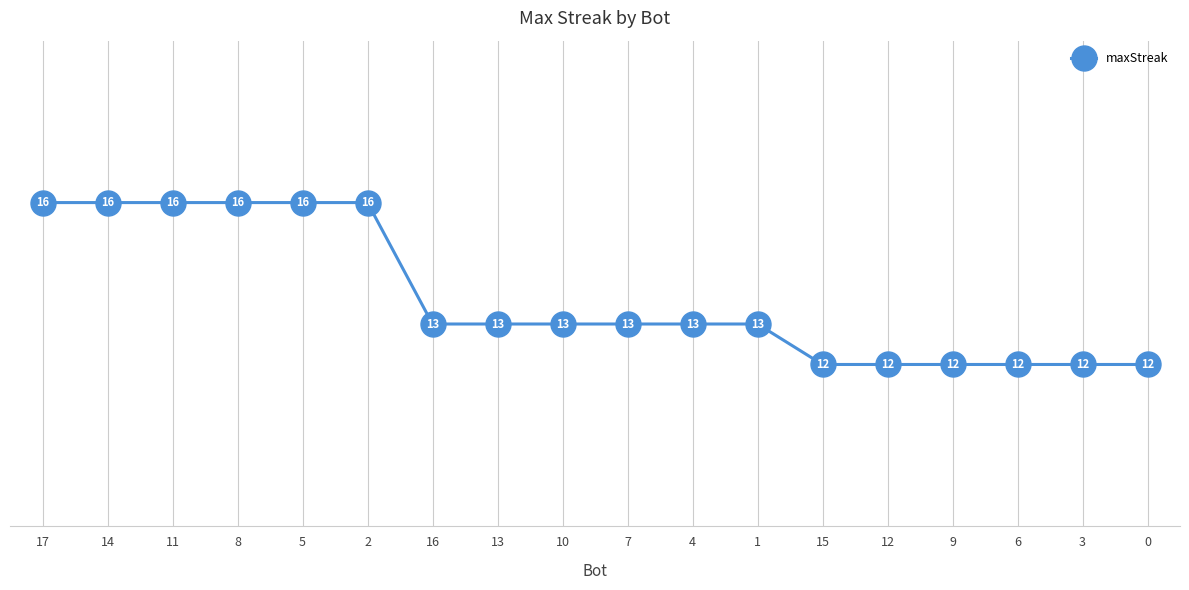

What is the minimum value shown in the chart?

12